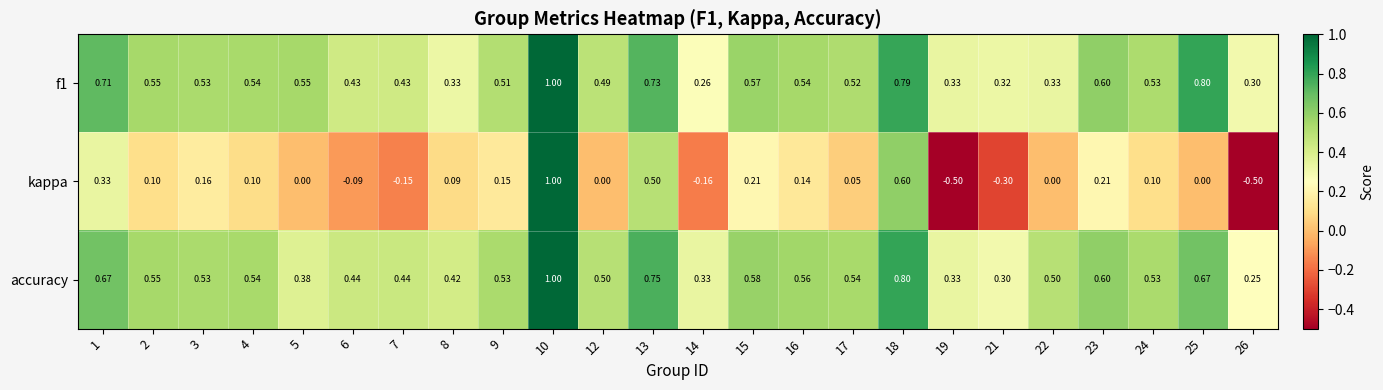

How many series are shown in this chart?

3